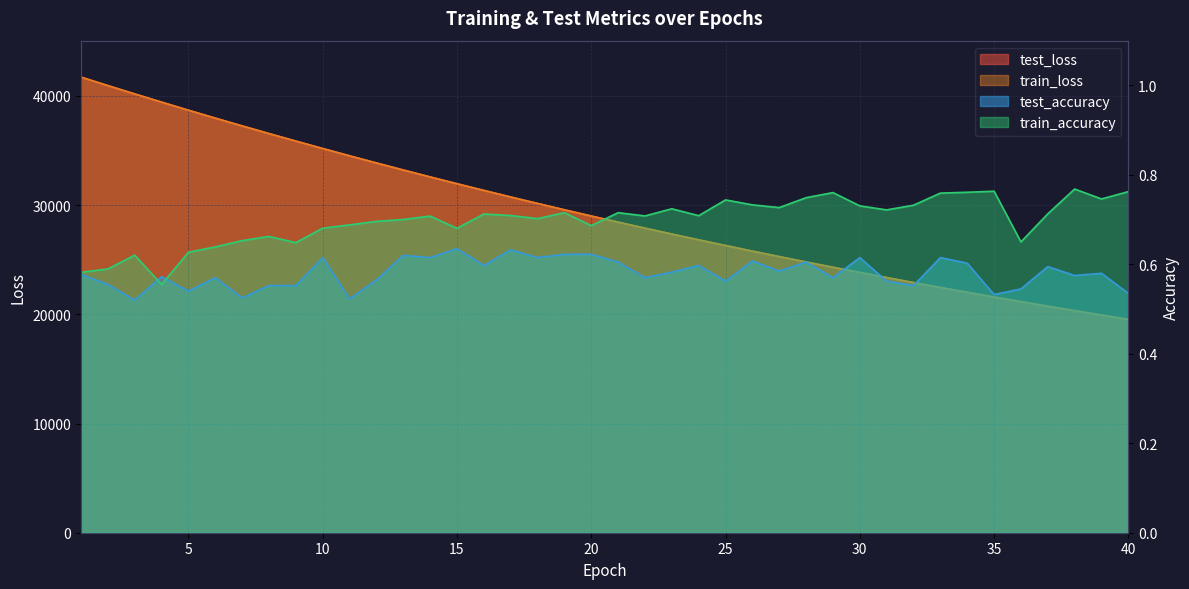

What is the maximum value for test_loss?

41719.5